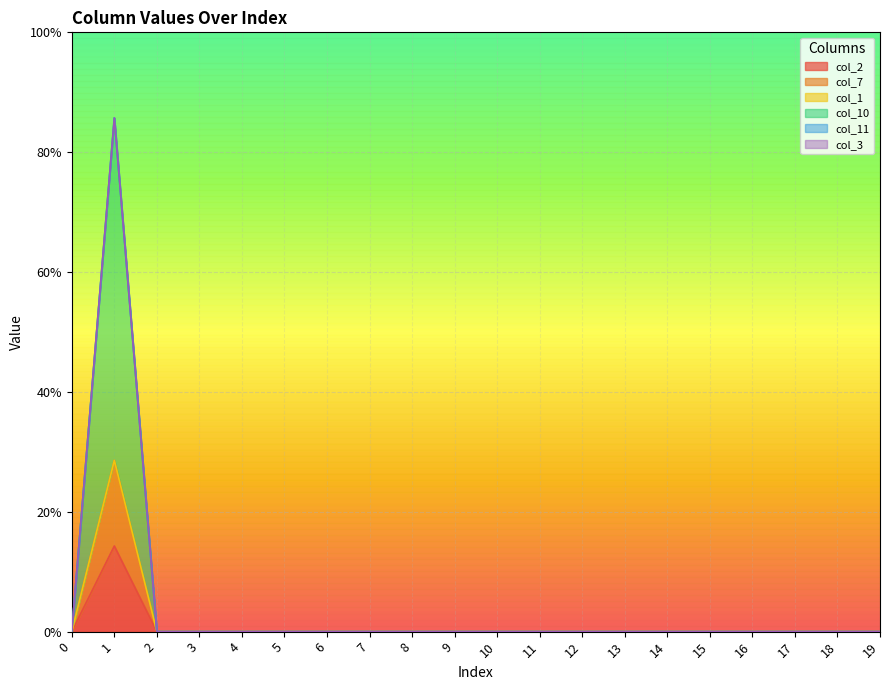

How many positive values does the col_10 series have?

1